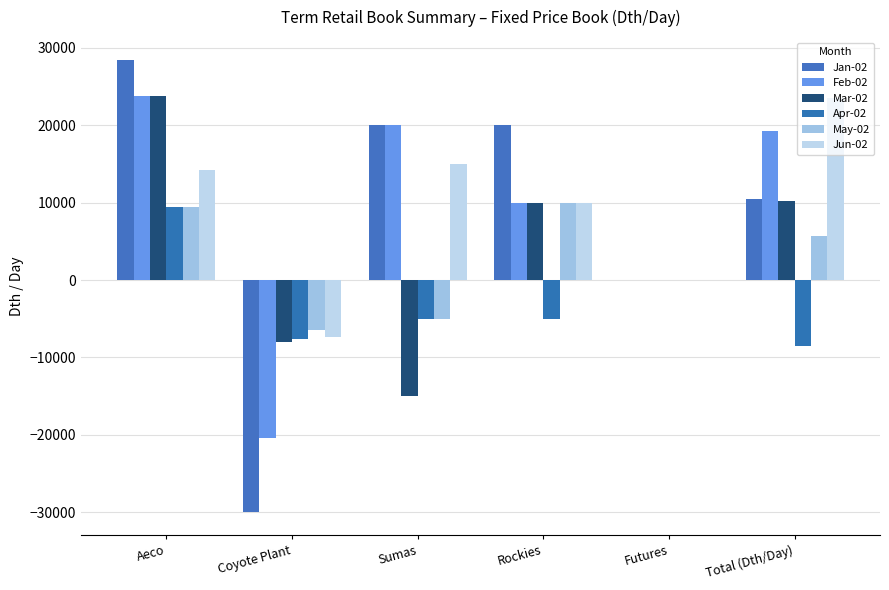

At which label is Jan-02 closest to -782?

Futures